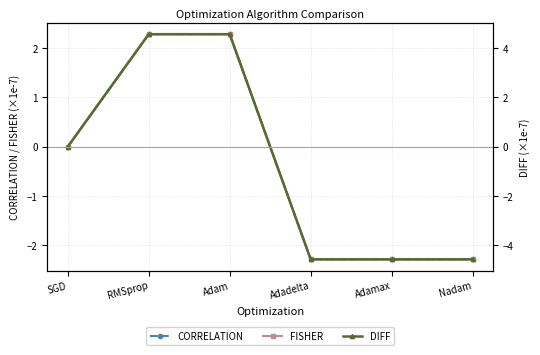

What is the difference between the maximum and minimum values in the DIFF series?

9.1